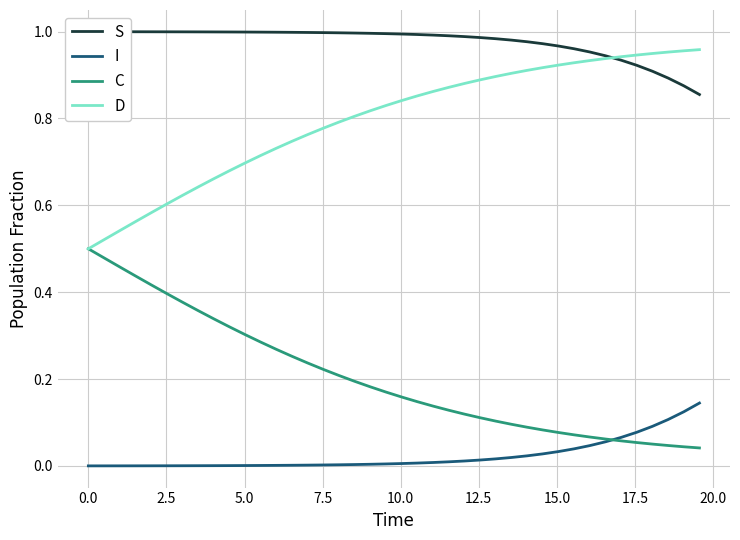

After their last crossing, which series has the higher values: C or I?

I